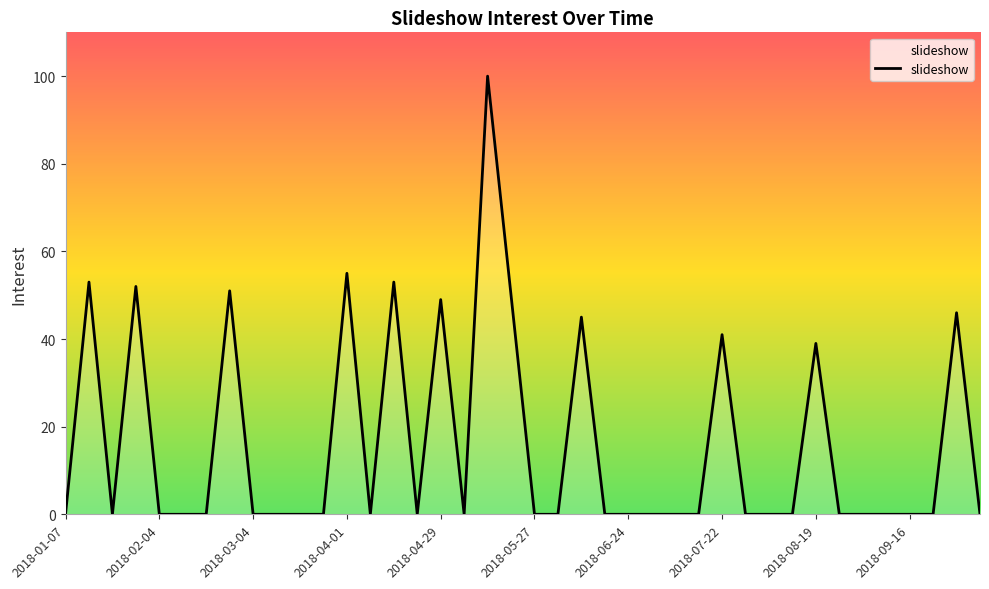

What is the greatest value displayed?

100